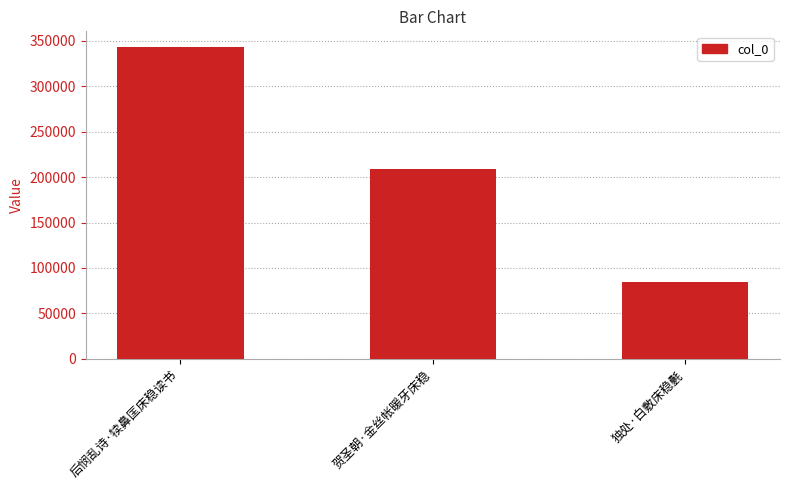

Between 独处·白敷床稳氎 and 贺圣朝·金丝帐暖牙床稳, which is larger?

贺圣朝·金丝帐暖牙床稳